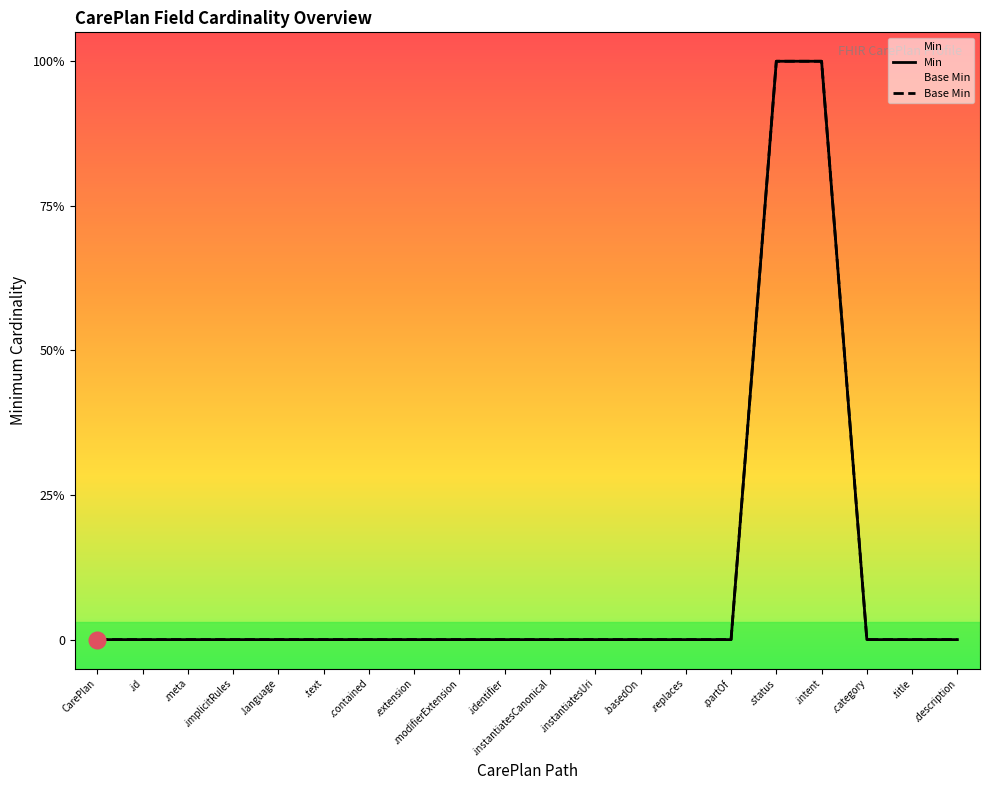

True or false: Base Min has a value of -1 at .text.

False